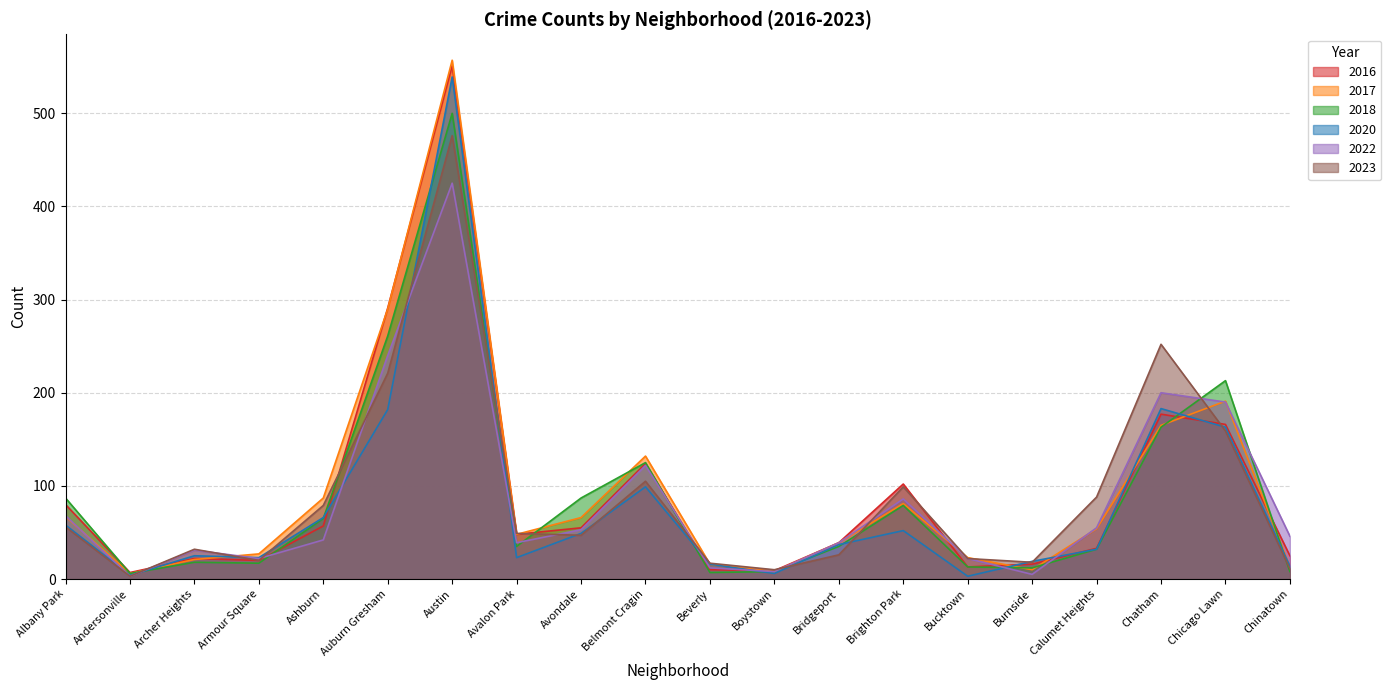

Between which two adjacent categories do 2017 and 2022 first intersect?

Albany Park and Andersonville